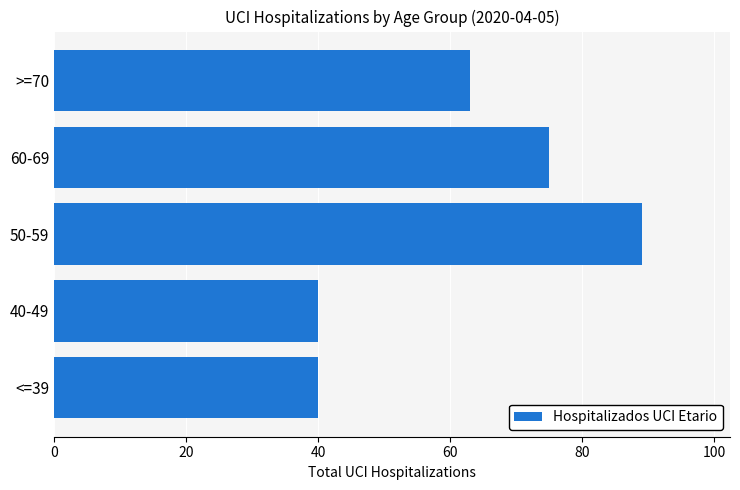

The value at 40-49 is 61. True or false?

False